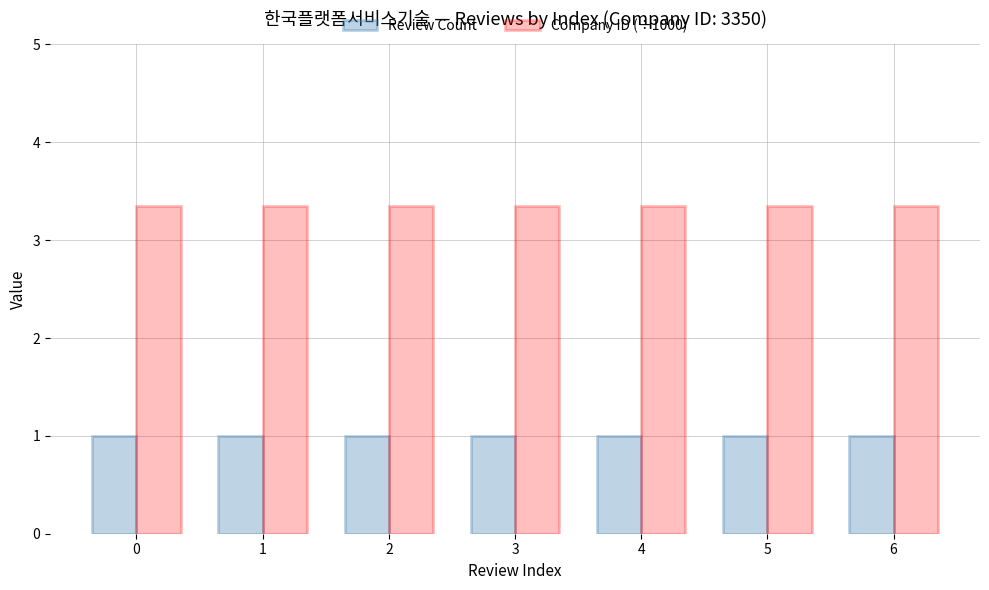

Count the number of data series in this chart.

2